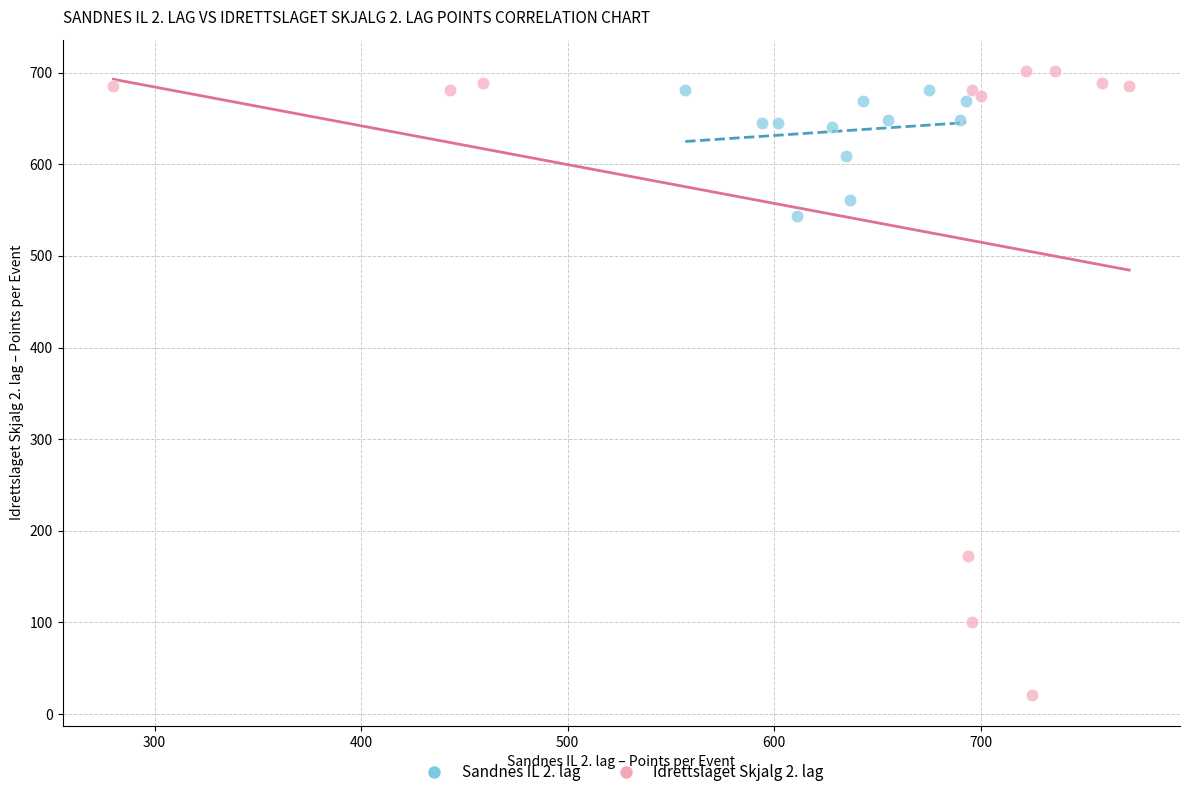

Which series contains the lowest Y value?

Idrettslaget Skjalg 2. lag